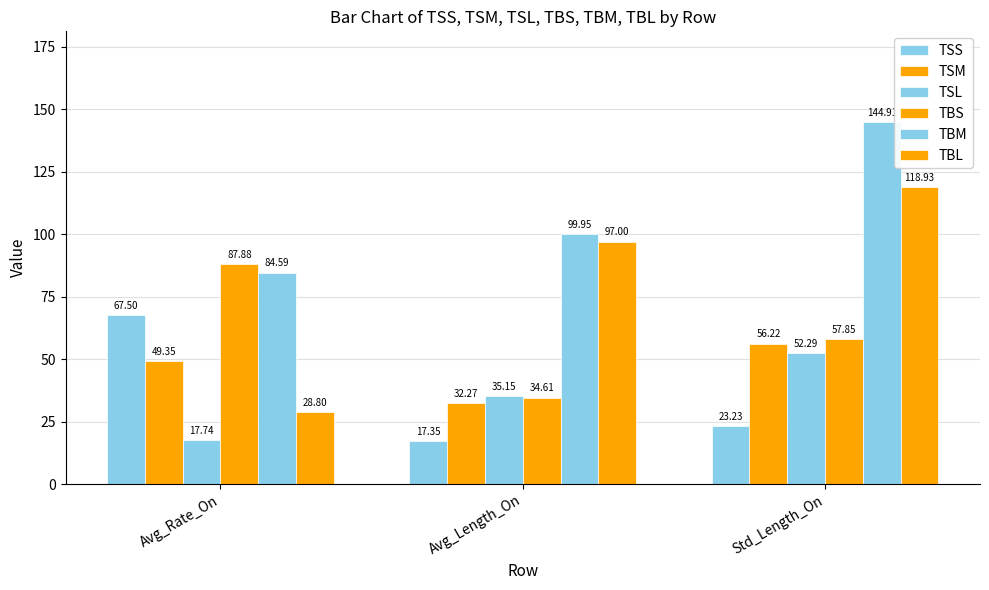

Reading right to left, list all the values displayed in this chart.

TSS: 23.2	17.4	67.5
TSM: 56.2	32.3	49.4
TSL: 52.3	35.1	17.7
TBS: 57.8	34.6	87.9
TBM: 144.9	99.9	84.6
TBL: 118.9	97.0	28.8